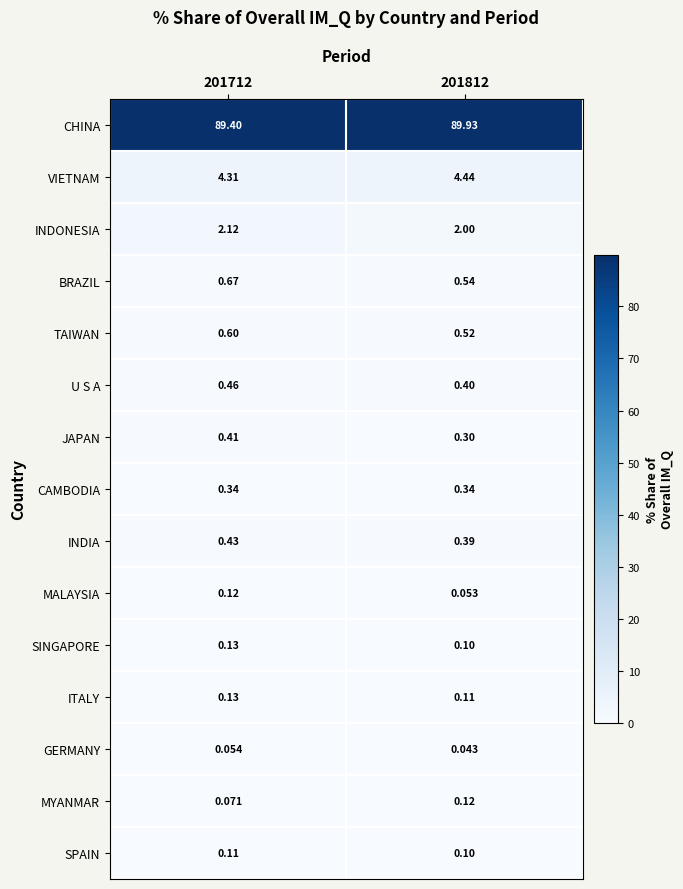

What is the total value across all series at 201812?

99.4